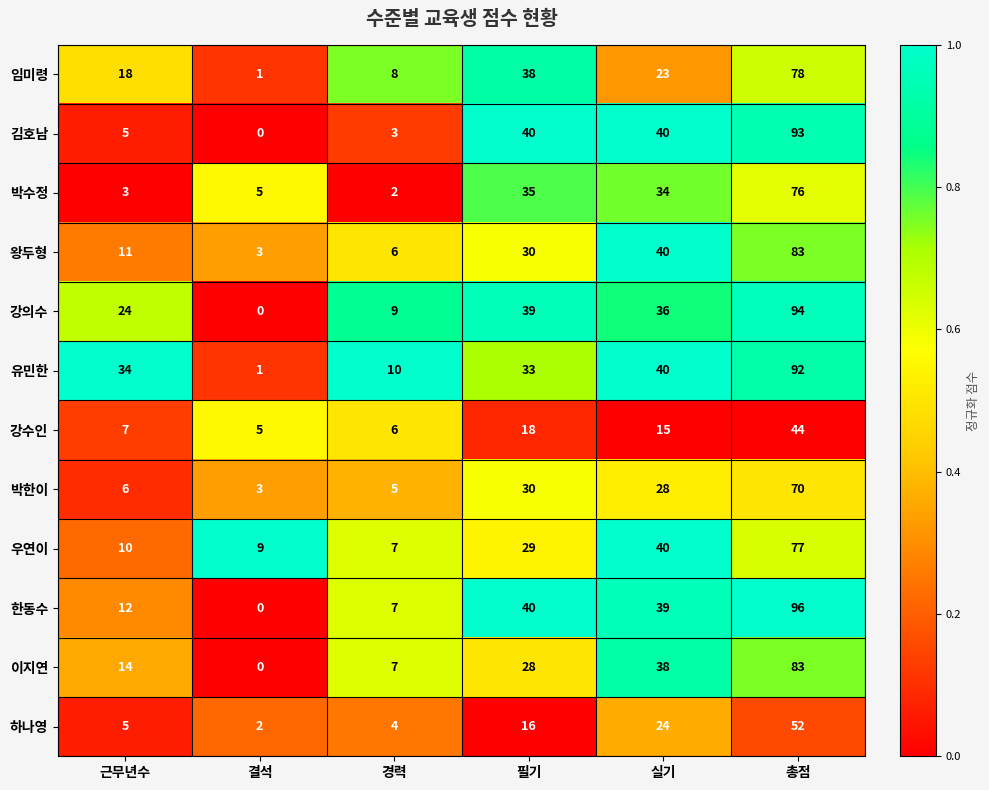

List the labels in order of 박수정 value, largest first.

총점, 필기, 실기, 결석, 근무년수, 경력